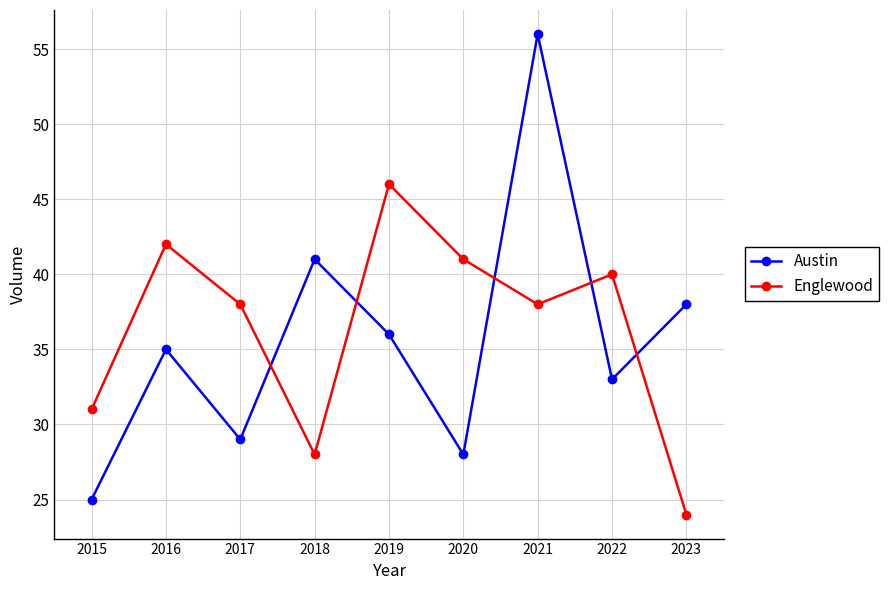

What is the sum of the Austin values at 2016 and 2023?

73